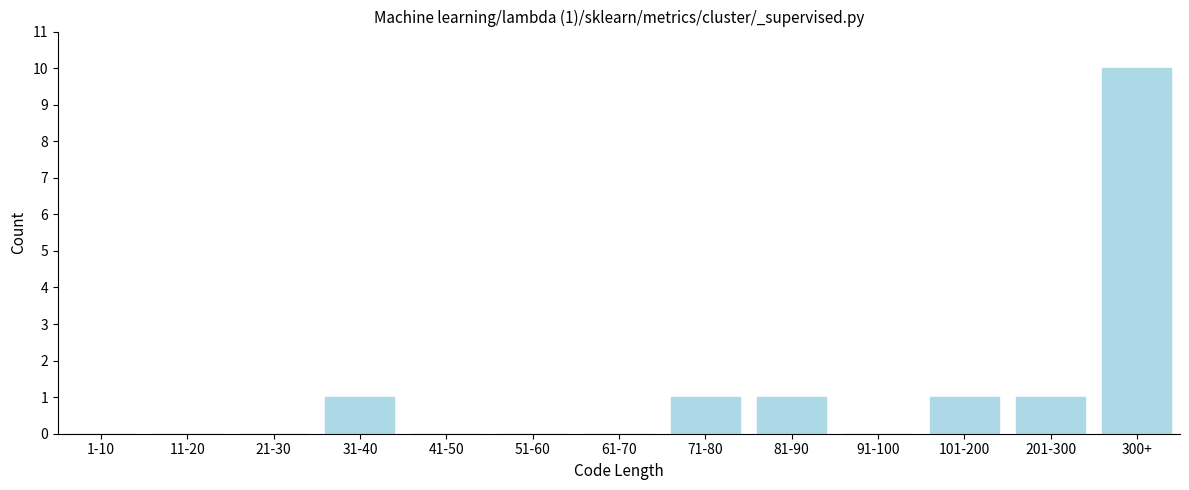

Reading right to left, what are all the values shown in this chart?

300+=10	201-300=1	101-200=1	91-100=0	81-90=1	71-80=1	61-70=0	51-60=0	41-50=0	31-40=1	21-30=0	11-20=0	1-10=0